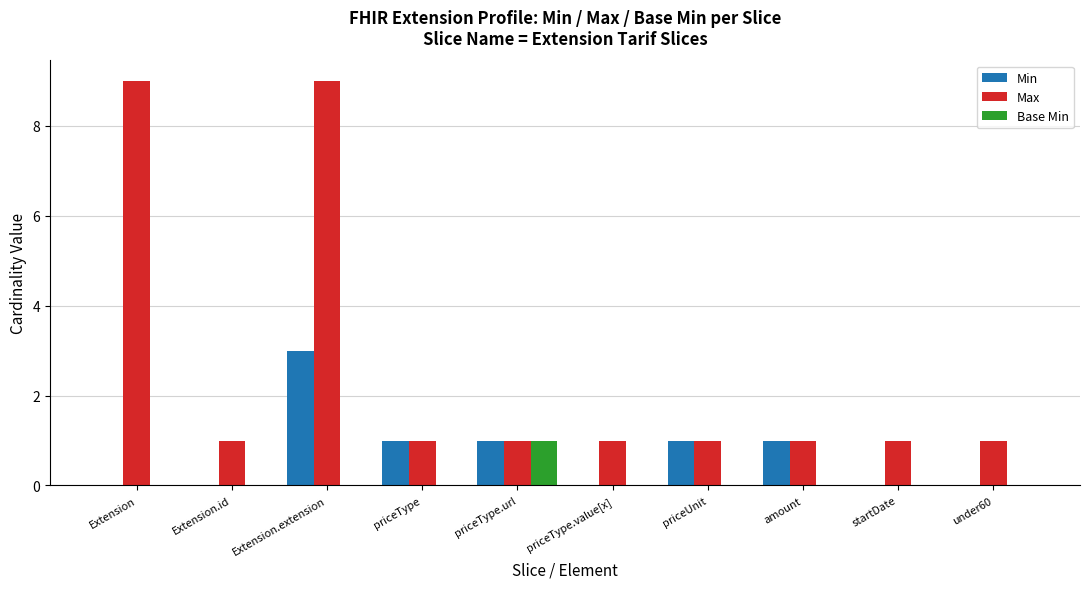

Count the Max values in the range 1 to 2.

8